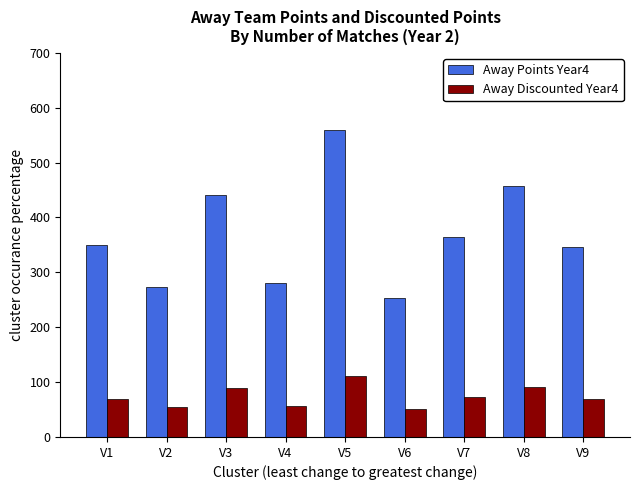

The value of Away Discounted Year4 at V3 is 88.3. True or false?

True